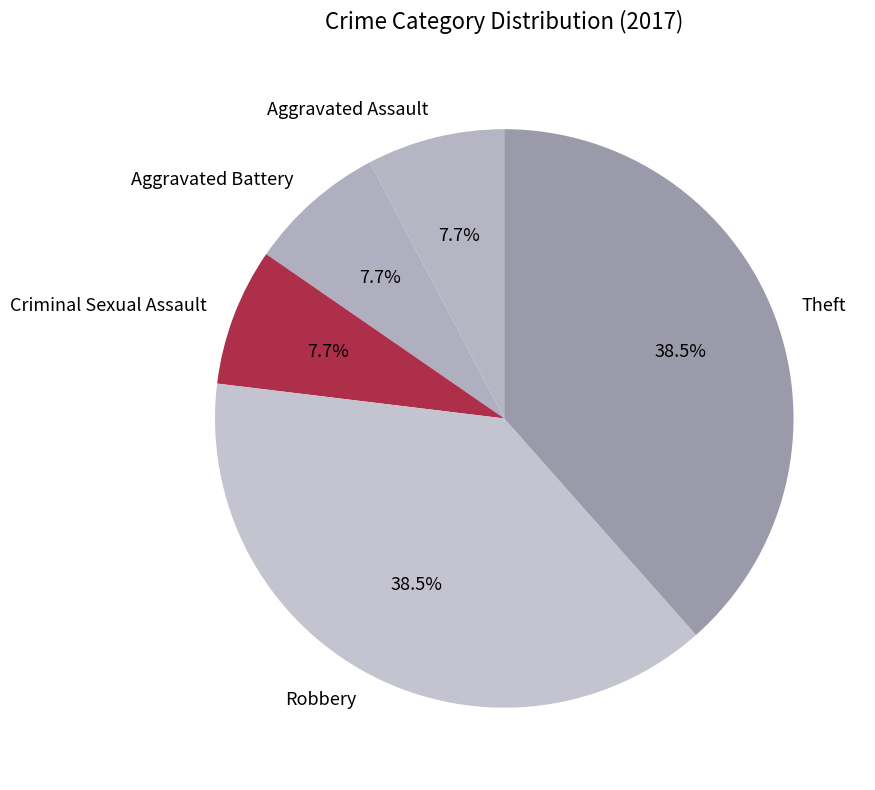

What is the ratio of the value at Aggravated Battery to the value at Aggravated Assault?

1.0